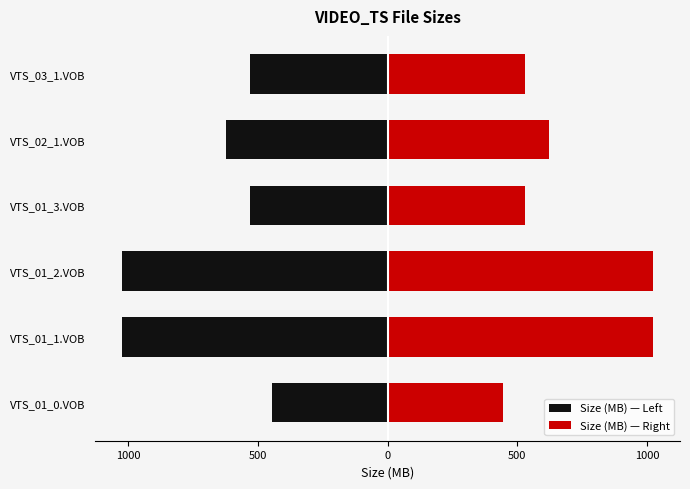

Is it true that Size (MB) — Left equals -707.8 at VTS_01_3.VOB?

False